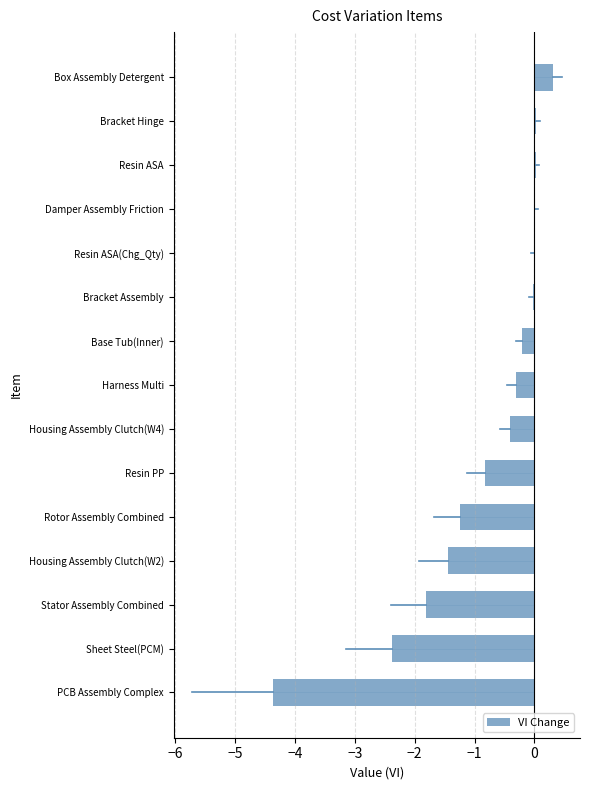

Between Housing Assembly Clutch(W2) and Resin PP, which is larger?

Resin PP